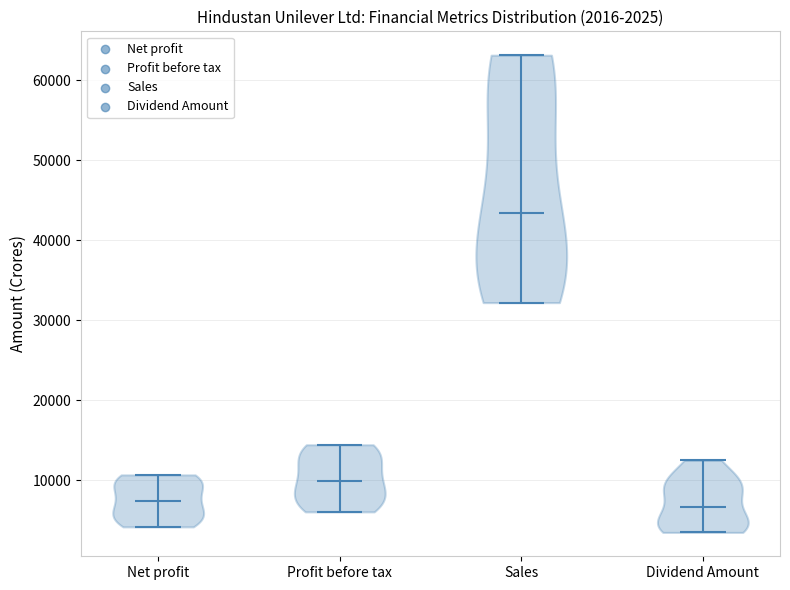

Which violin has the highest median line?

Sales